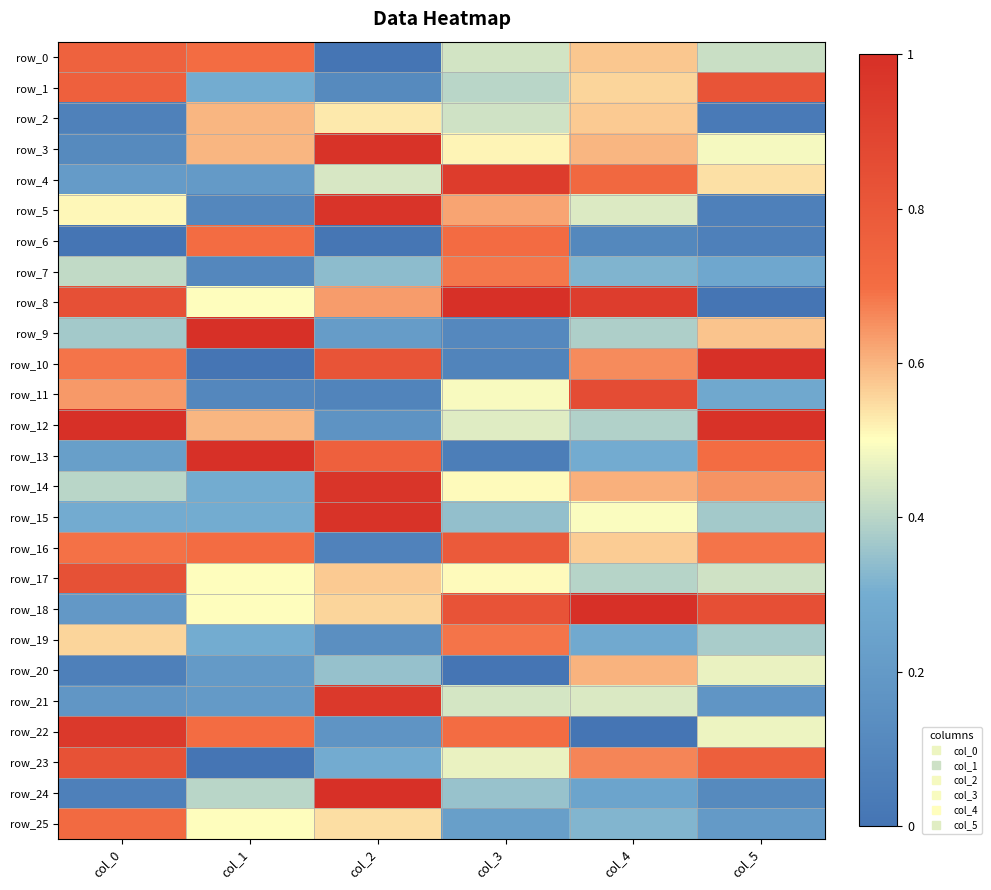

Which label corresponds to the smallest value in the chart?

col_2